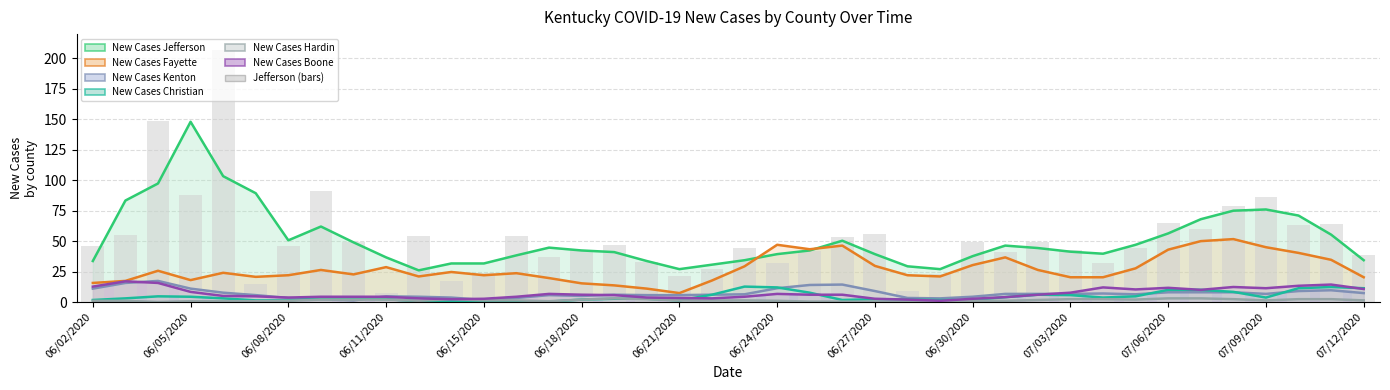

What is the ratio of the value at 18 to the value at 37?

0.3